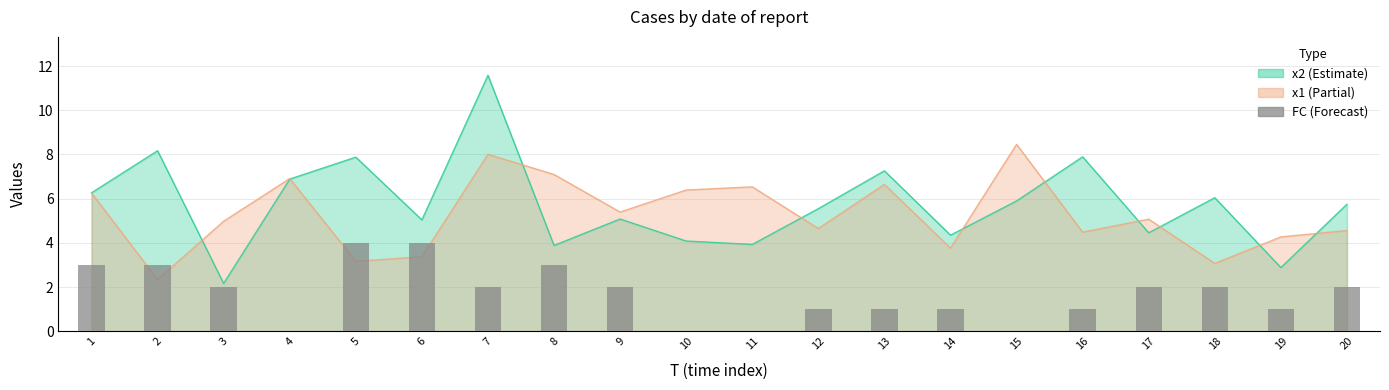

Is it true that the value at 17 is 2?

True